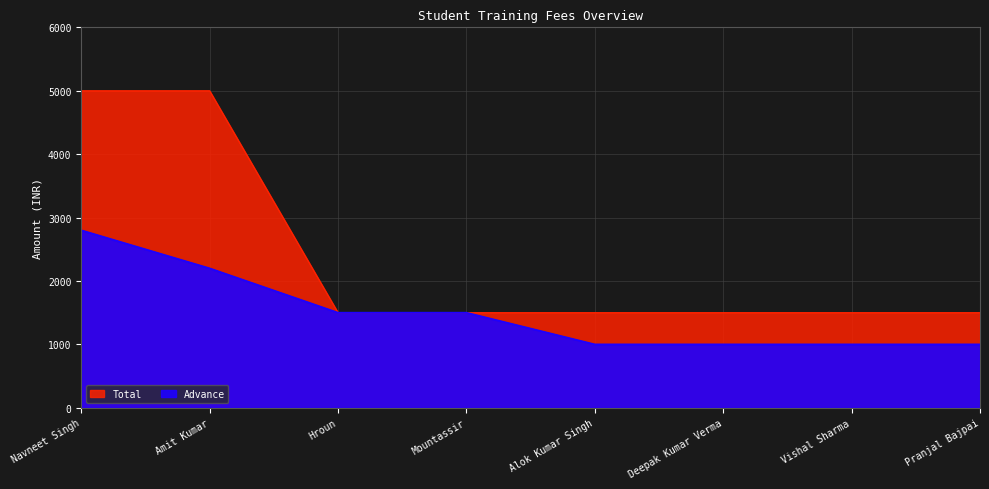

At which label is Total closest to 3250?

Navneet Singh